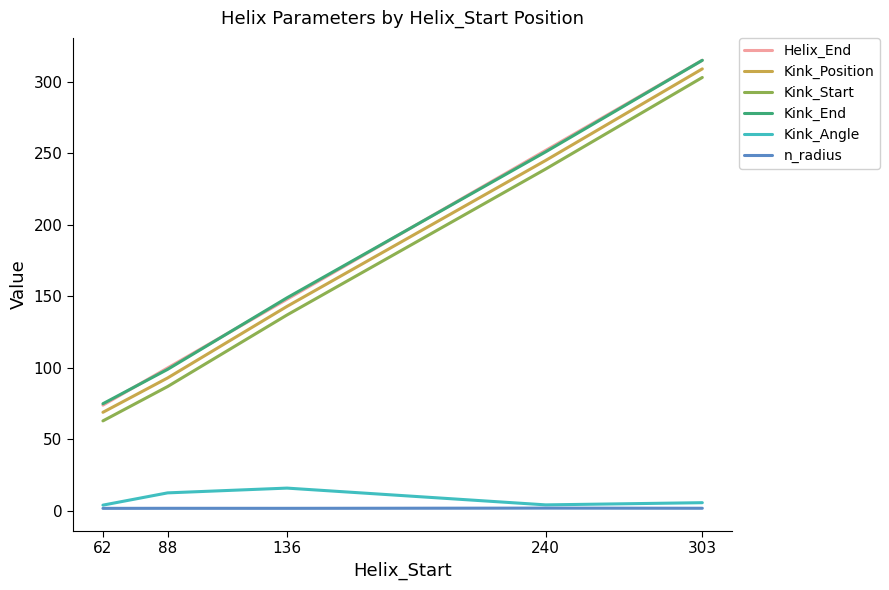

Where is Kink_Position nearest to the value 189?

136